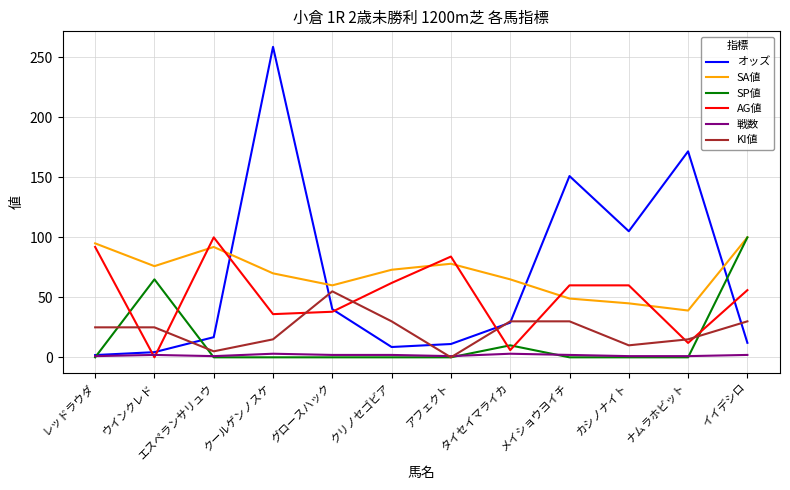

True or false: SP値 and AG値 cross at least once.

True